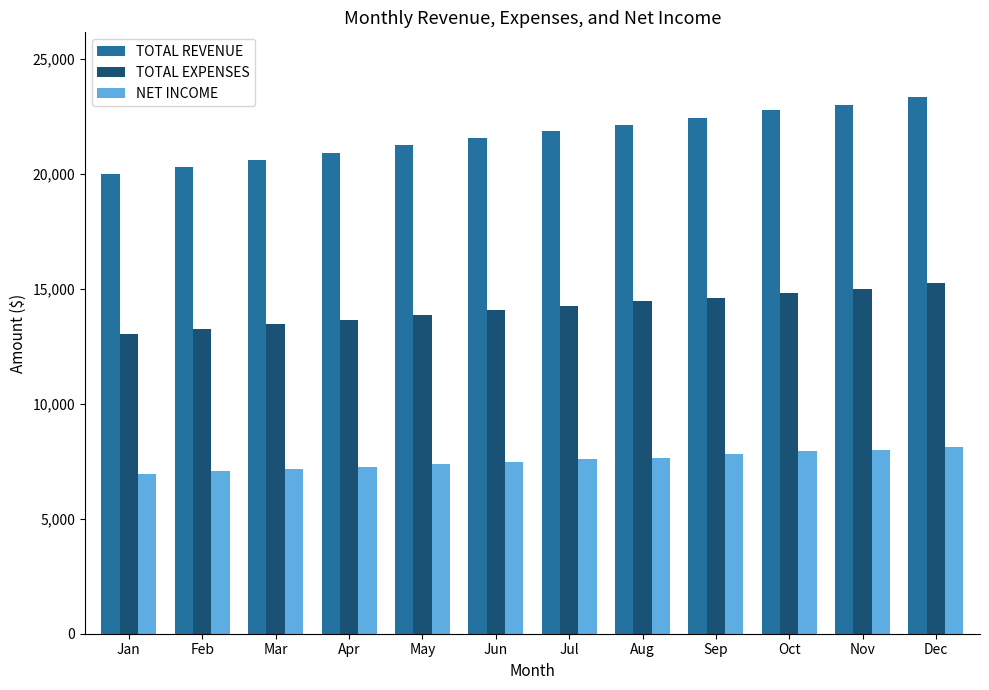

Which series has the largest total across all categories?

TOTAL REVENUE